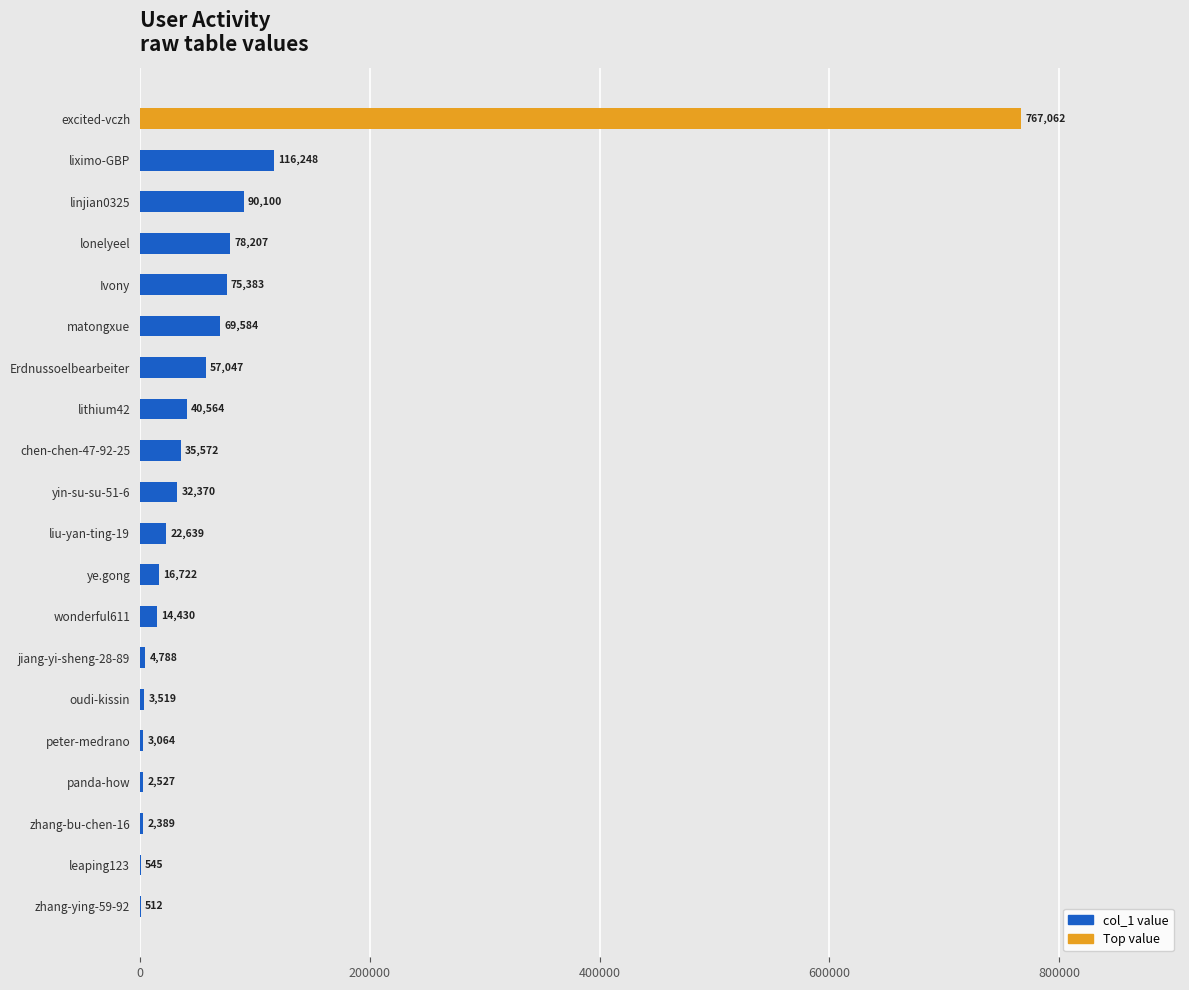

Which has a higher value, peter-medrano or Erdnussoelbearbeiter?

Erdnussoelbearbeiter